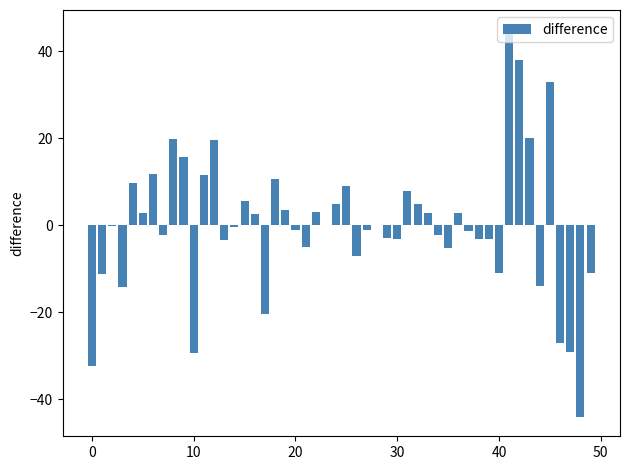

What is the maximum value shown in the chart?

45.0